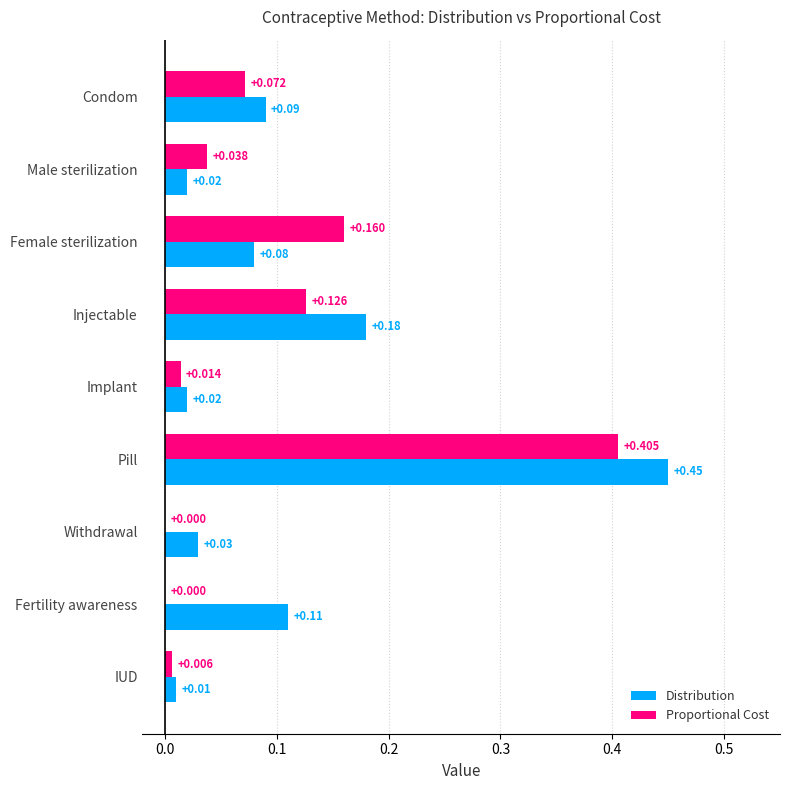

At which label is Distribution closest to 0?

IUD